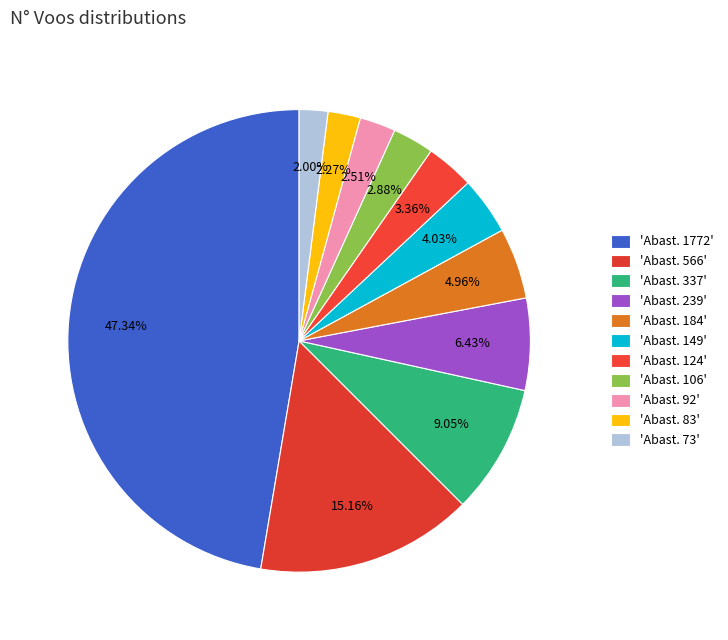

Count the number of slices in the pie.

11